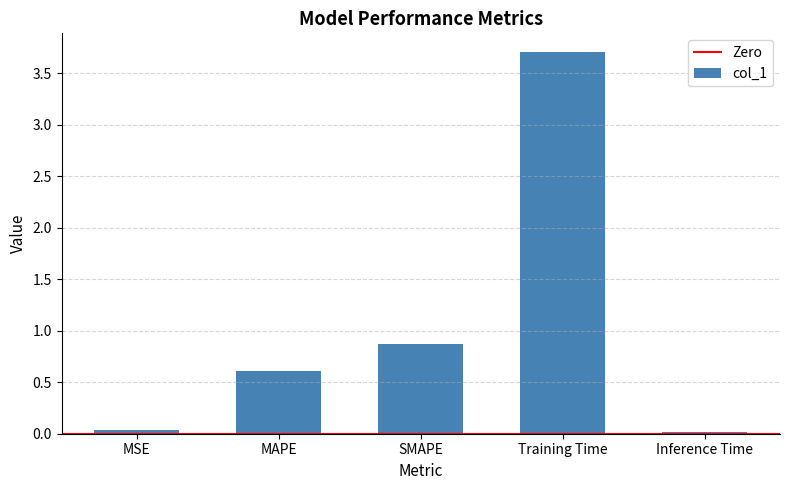

Does the chart contain stacked bars?

No